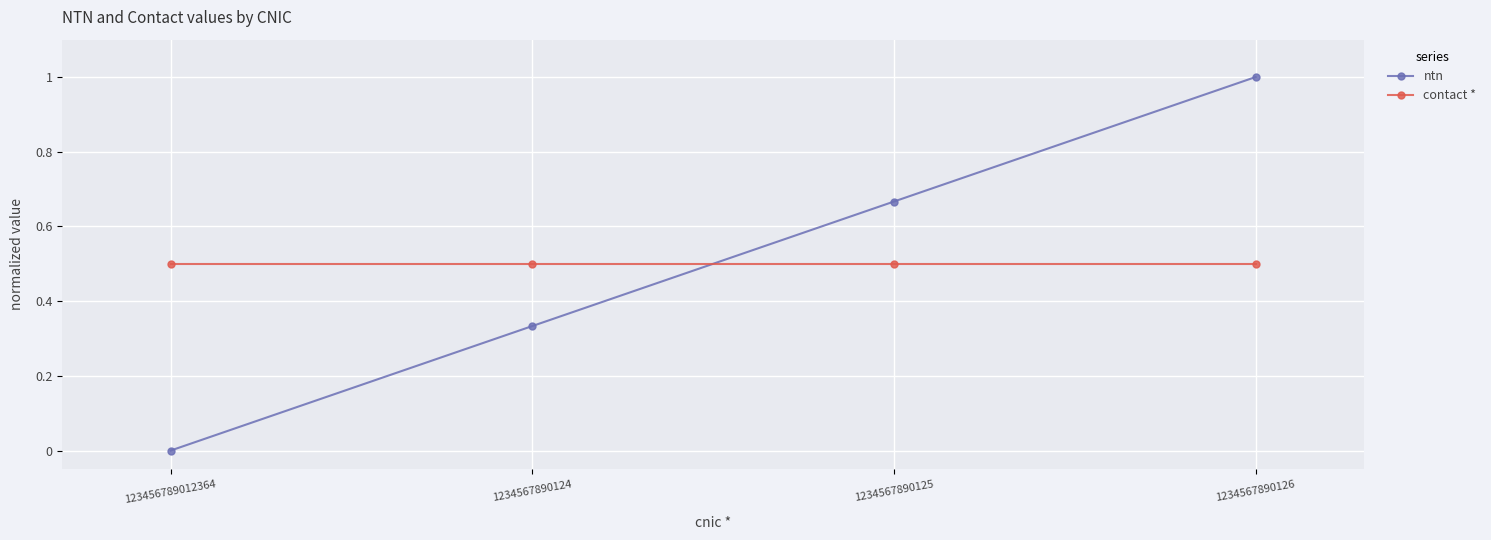

True or false: ntn has a value of 1.1 at 1234567890125.

False